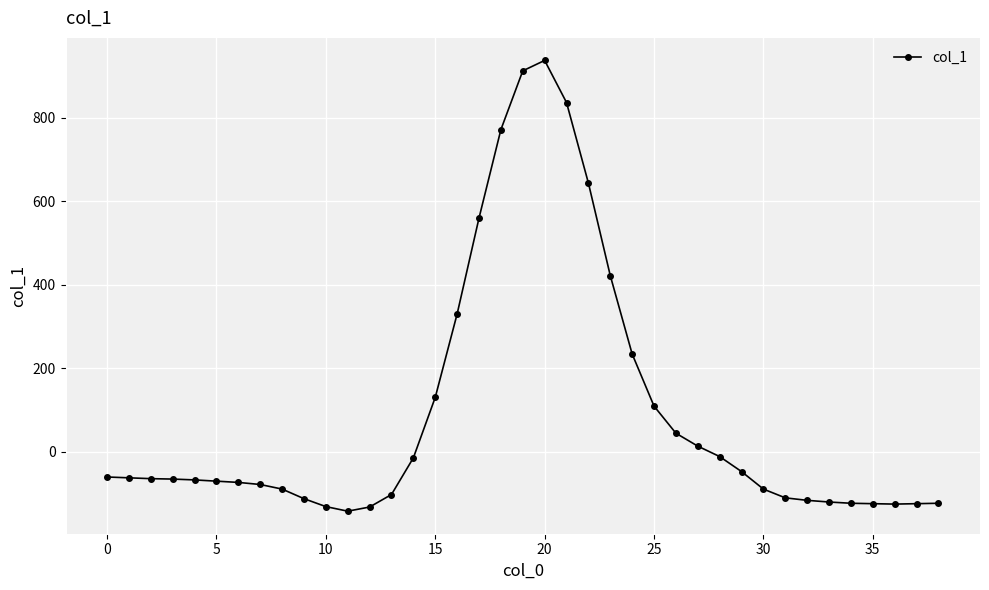

What is the difference between the maximum and minimum values?

1081